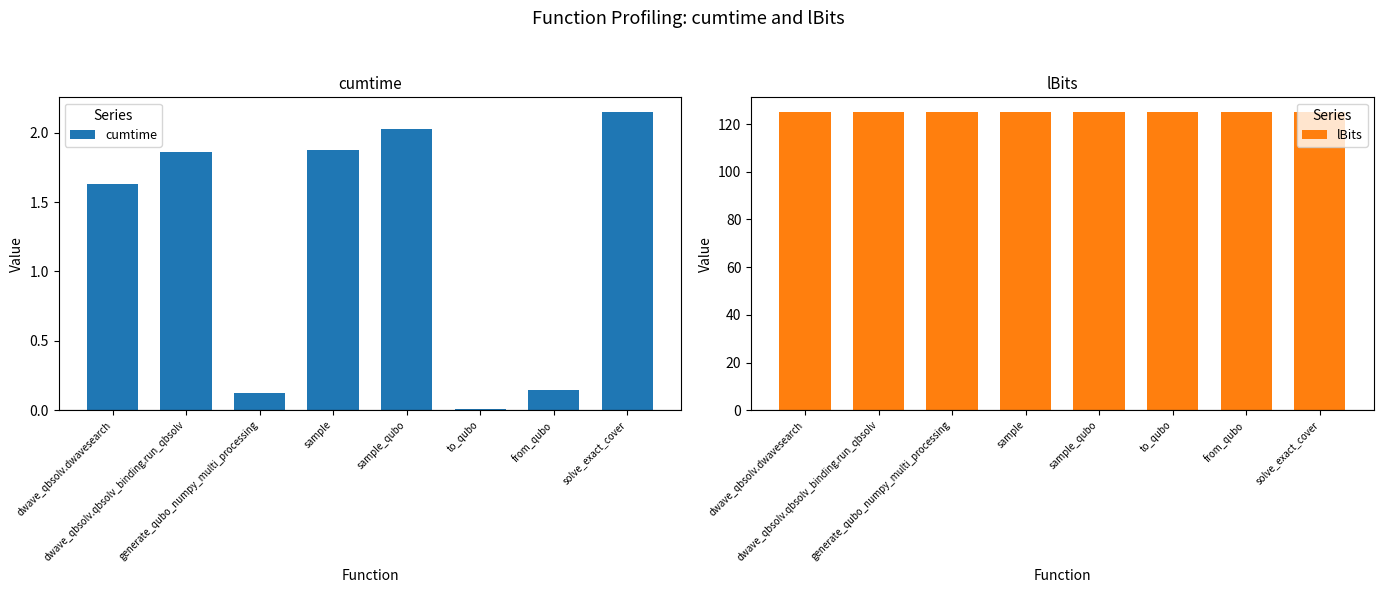

What is the sum of all lBits values?

1000.0